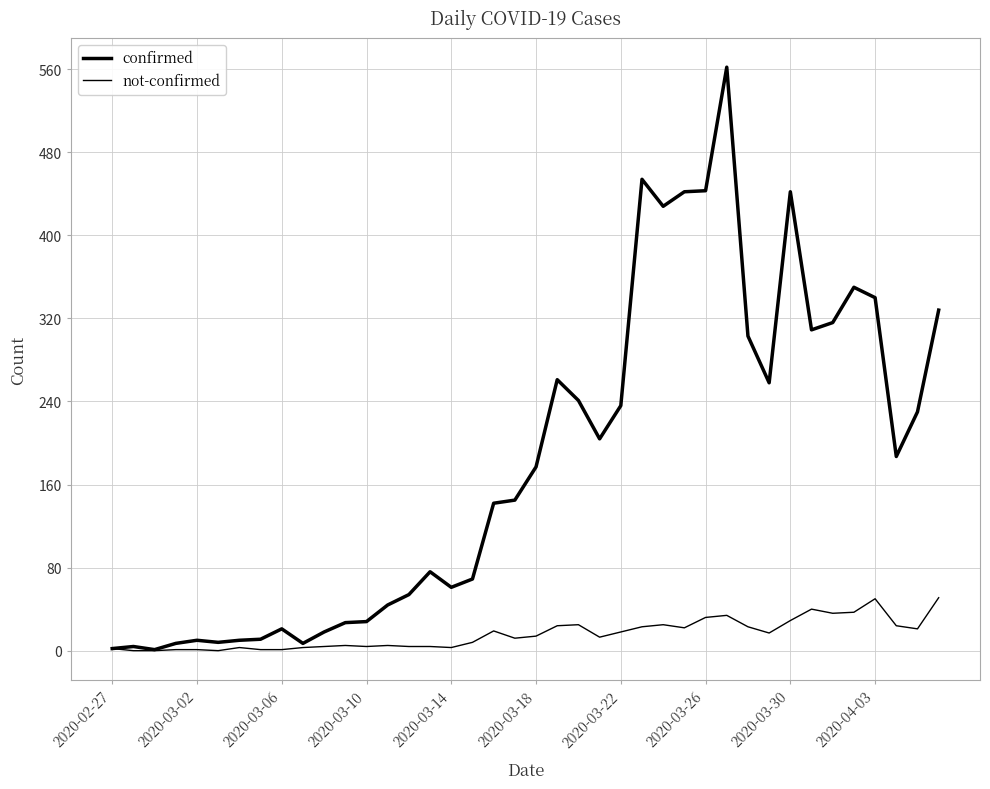

What is the highest value of the not-confirmed series?

51